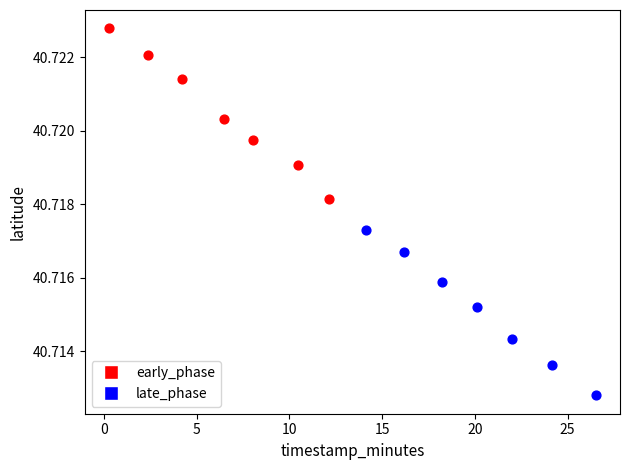

Which series has the largest Y range (max minus min)?

early_phase